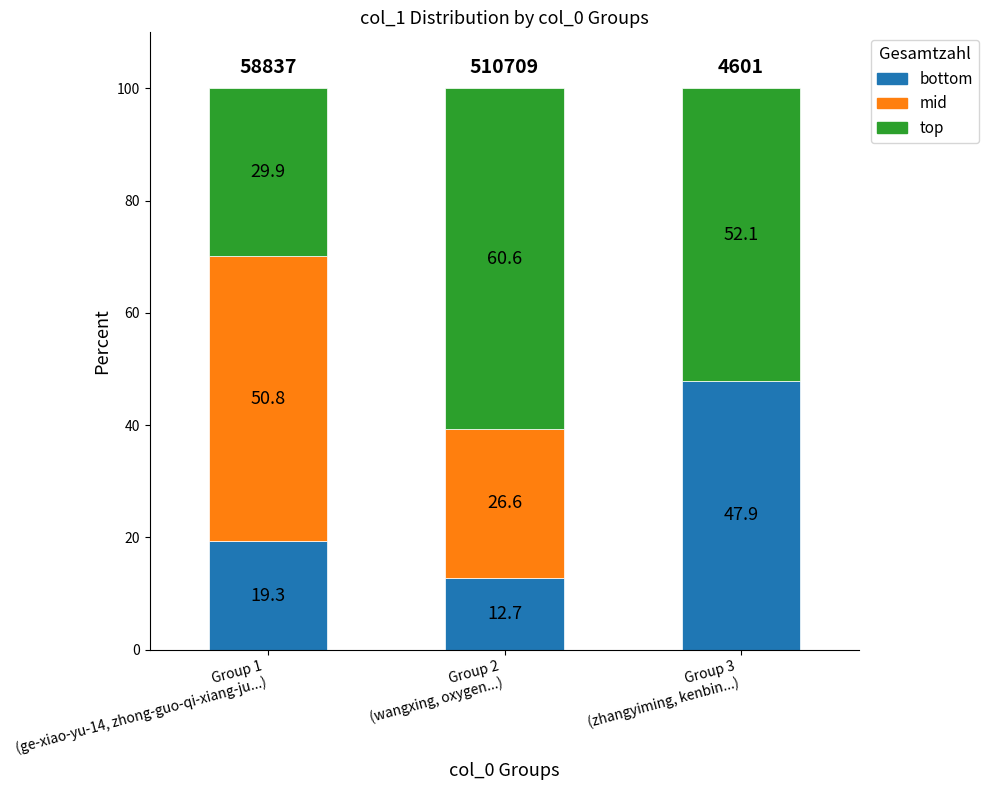

What is the highest value of the bottom series?

47.9